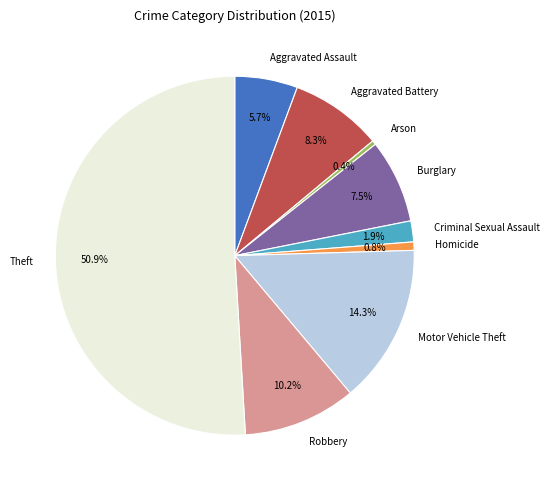

To the nearest percent, what is the combined percentage of Arson and Robbery?

11%